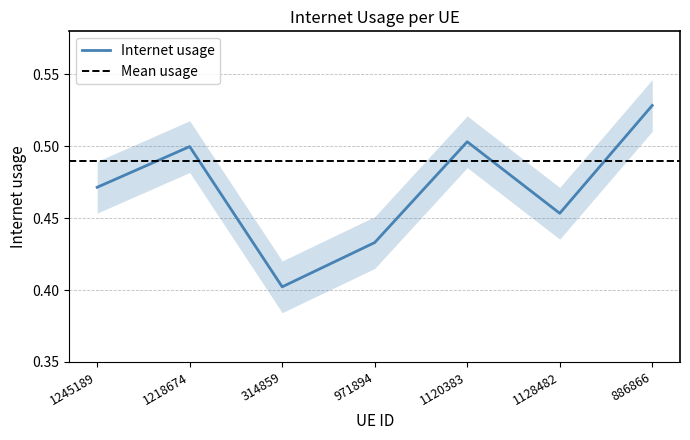

Rank the categories by value from highest to lowest.

886866, 1120383, 1218674, 1245189, 1128482, 971894, 314859